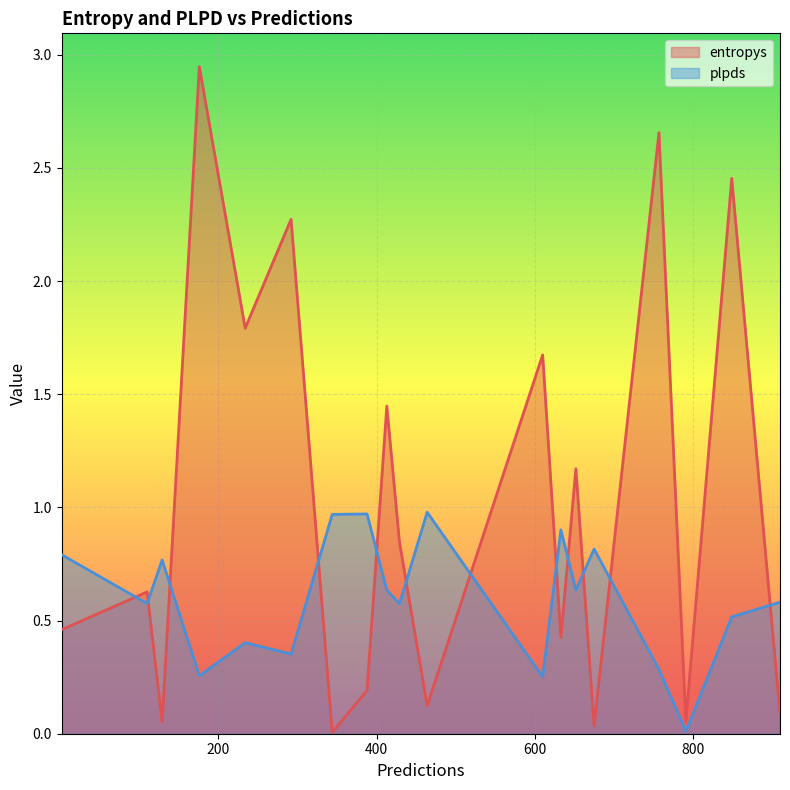

How many intersections are there between entropys and plpds?

12